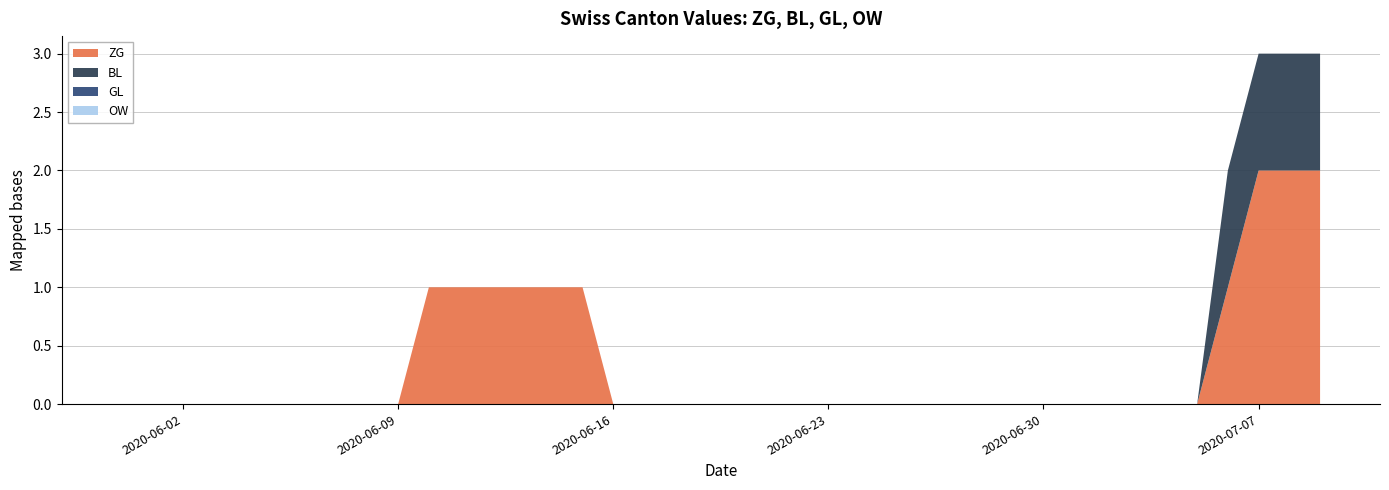

Reading right to left, list all the values displayed in this chart.

ZG: 2020-07-09=2	2020-07-08=2	2020-07-07=2	2020-07-06=1	2020-07-05=0	2020-07-04=0	2020-07-03=0	2020-07-02=0	2020-07-01=0	2020-06-30=0	2020-06-29=0	2020-06-28=0	2020-06-27=0	2020-06-26=0	2020-06-25=0	2020-06-24=0	2020-06-23=0	2020-06-22=0	2020-06-21=0	2020-06-20=0	2020-06-19=0	2020-06-18=0	2020-06-17=0	2020-06-16=0	2020-06-15=1	2020-06-14=1	2020-06-13=1	2020-06-12=1	2020-06-11=1	2020-06-10=1	2020-06-09=0	2020-06-08=0	2020-06-07=0	2020-06-06=0	2020-06-05=0	2020-06-04=0	2020-06-03=0	2020-06-02=0	2020-06-01=0	2020-05-31=0
BL: 2020-07-09=1	2020-07-08=1	2020-07-07=1	2020-07-06=1	2020-07-05=0	2020-07-04=0	2020-07-03=0	2020-07-02=0	2020-07-01=0	2020-06-30=0	2020-06-29=0	2020-06-28=0	2020-06-27=0	2020-06-26=0	2020-06-25=0	2020-06-24=0	2020-06-23=0	2020-06-22=0	2020-06-21=0	2020-06-20=0	2020-06-19=0	2020-06-18=0	2020-06-17=0	2020-06-16=0	2020-06-15=0	2020-06-14=0	2020-06-13=0	2020-06-12=0	2020-06-11=0	2020-06-10=0	2020-06-09=0	2020-06-08=0	2020-06-07=0	2020-06-06=0	2020-06-05=0	2020-06-04=0	2020-06-03=0	2020-06-02=0	2020-06-01=0	2020-05-31=0
GL: 2020-07-09=0	2020-07-08=0	2020-07-07=0	2020-07-06=0	2020-07-05=0	2020-07-04=0	2020-07-03=0	2020-07-02=0	2020-07-01=0	2020-06-30=0	2020-06-29=0	2020-06-28=0	2020-06-27=0	2020-06-26=0	2020-06-25=0	2020-06-24=0	2020-06-23=0	2020-06-22=0	2020-06-21=0	2020-06-20=0	2020-06-19=0	2020-06-18=0	2020-06-17=0	2020-06-16=0	2020-06-15=0	2020-06-14=0	2020-06-13=0	2020-06-12=0	2020-06-11=0	2020-06-10=0	2020-06-09=0	2020-06-08=0	2020-06-07=0	2020-06-06=0	2020-06-05=0	2020-06-04=0	2020-06-03=0	2020-06-02=0	2020-06-01=0	2020-05-31=0
OW: 2020-07-09=0	2020-07-08=0	2020-07-07=0	2020-07-06=0	2020-07-05=0	2020-07-04=0	2020-07-03=0	2020-07-02=0	2020-07-01=0	2020-06-30=0	2020-06-29=0	2020-06-28=0	2020-06-27=0	2020-06-26=0	2020-06-25=0	2020-06-24=0	2020-06-23=0	2020-06-22=0	2020-06-21=0	2020-06-20=0	2020-06-19=0	2020-06-18=0	2020-06-17=0	2020-06-16=0	2020-06-15=0	2020-06-14=0	2020-06-13=0	2020-06-12=0	2020-06-11=0	2020-06-10=0	2020-06-09=0	2020-06-08=0	2020-06-07=0	2020-06-06=0	2020-06-05=0	2020-06-04=0	2020-06-03=0	2020-06-02=0	2020-06-01=0	2020-05-31=0